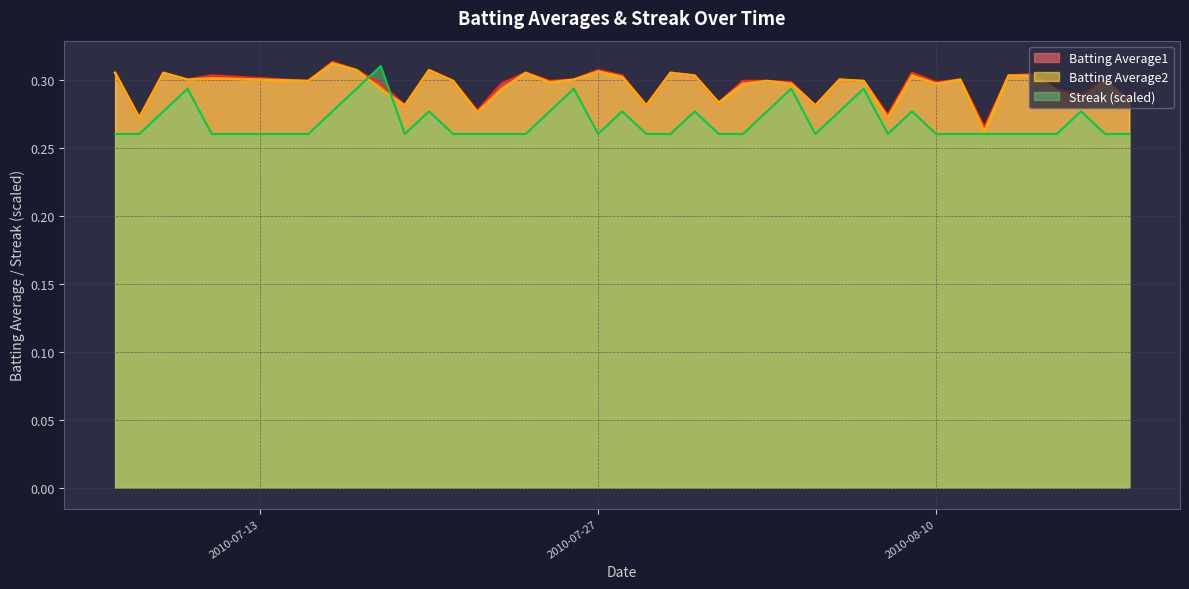

What is the average value of the Batting Average1 series?

0.3